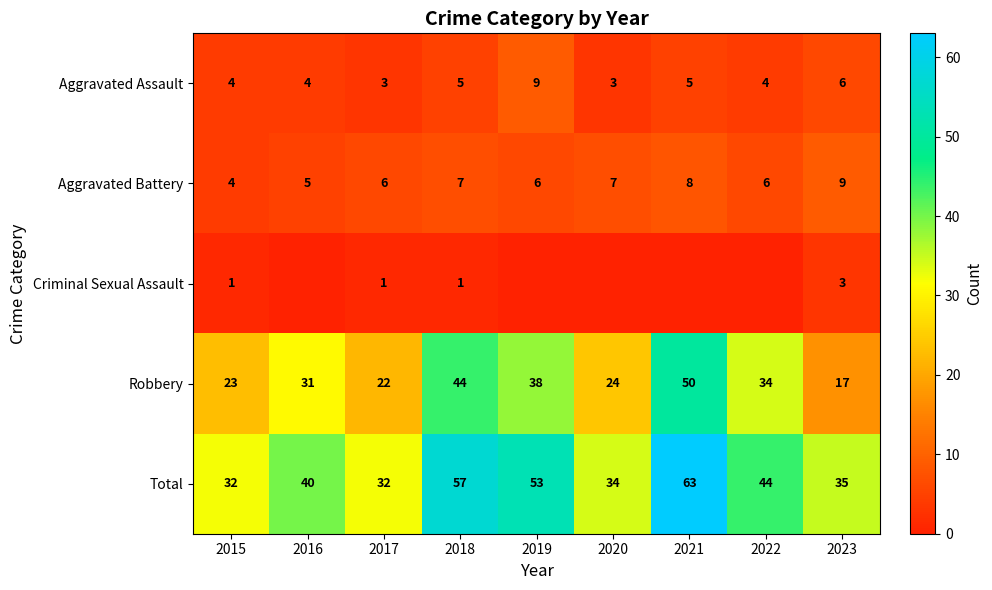

Between 2020 and 2019, which is larger?

2019